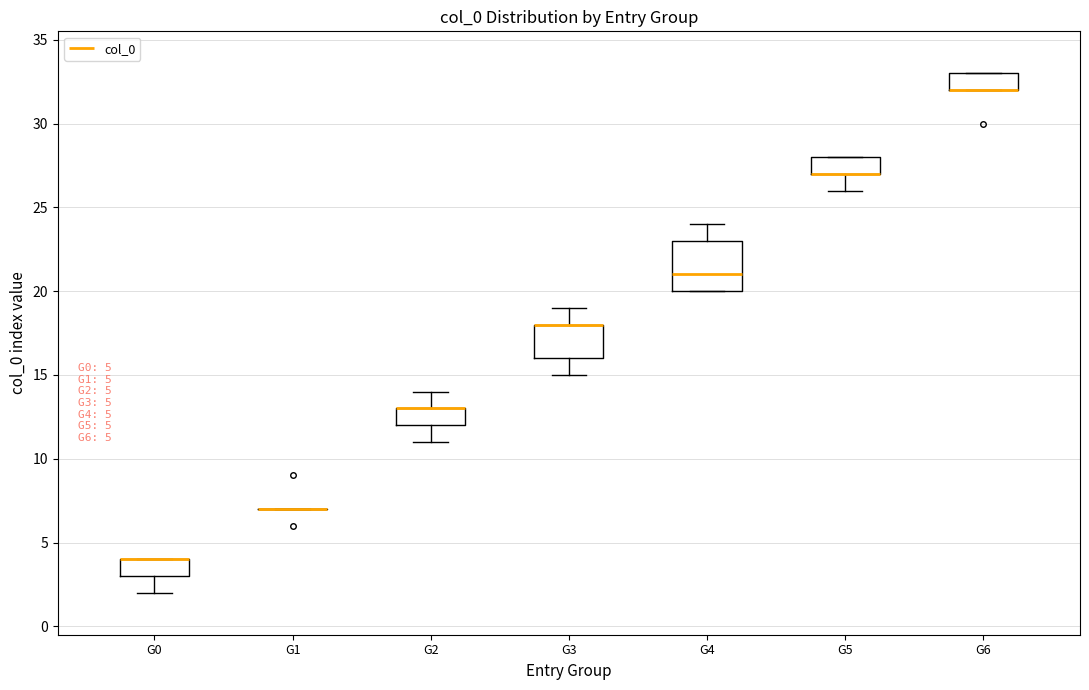

Comparing the boxes themselves (not the whiskers), which one is the tallest?

G4